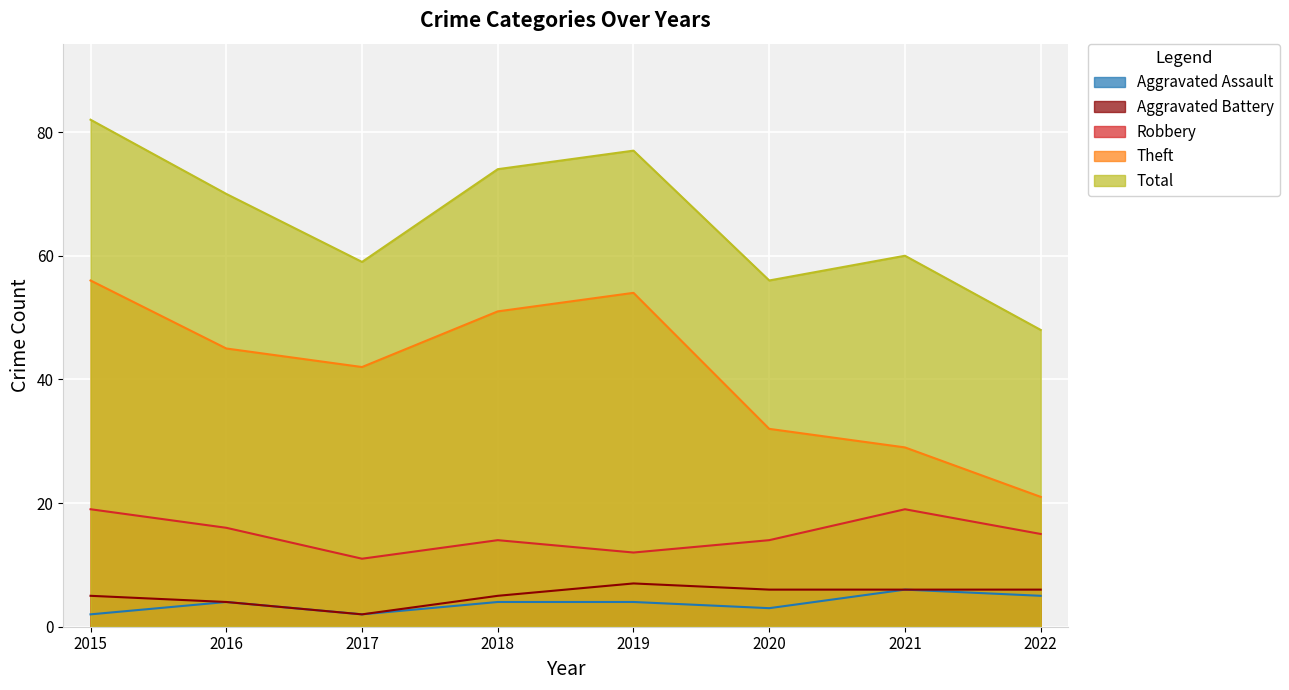

True or false: Theft has more than 0 interior local peaks.

True